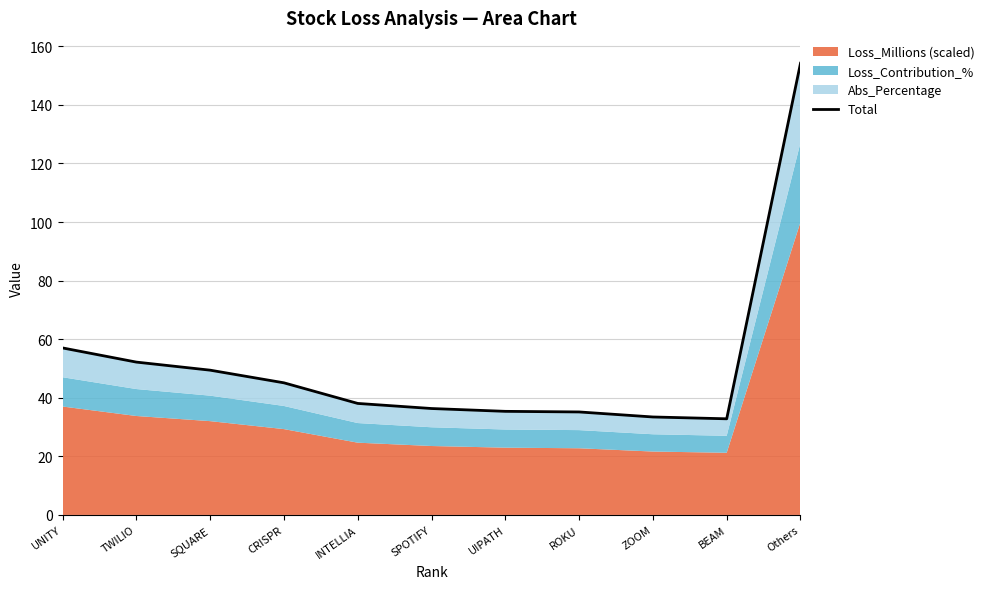

Approximately how many times larger is the value at Others compared to TWILIO?

3.0